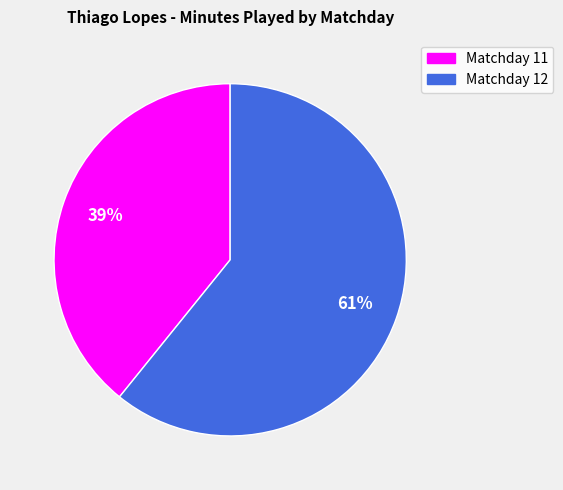

The Matchday 11 slice represents 24% of the pie. True or false?

False